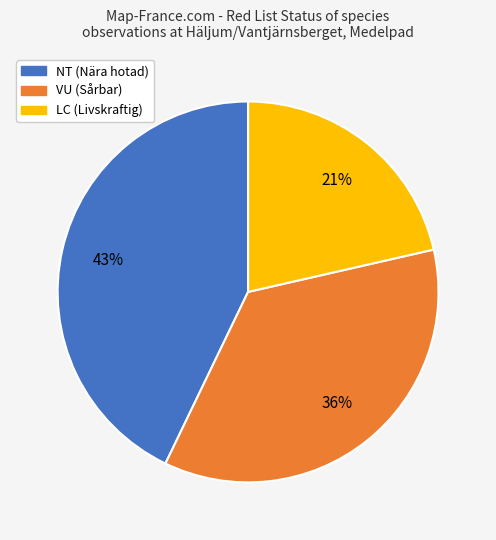

Is there a majority slice in this chart?

No